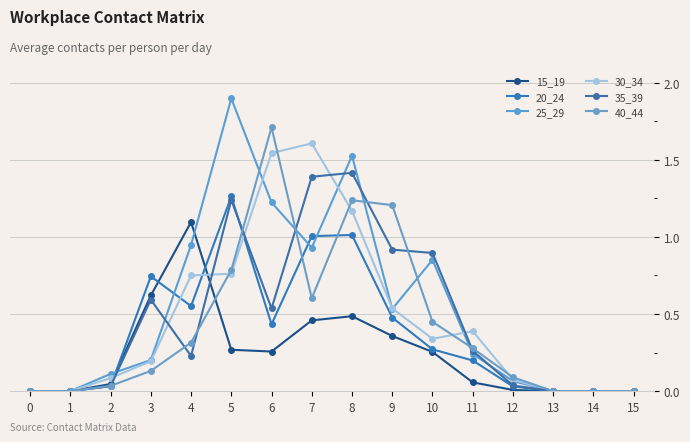

How many lines are shown in the chart?

6